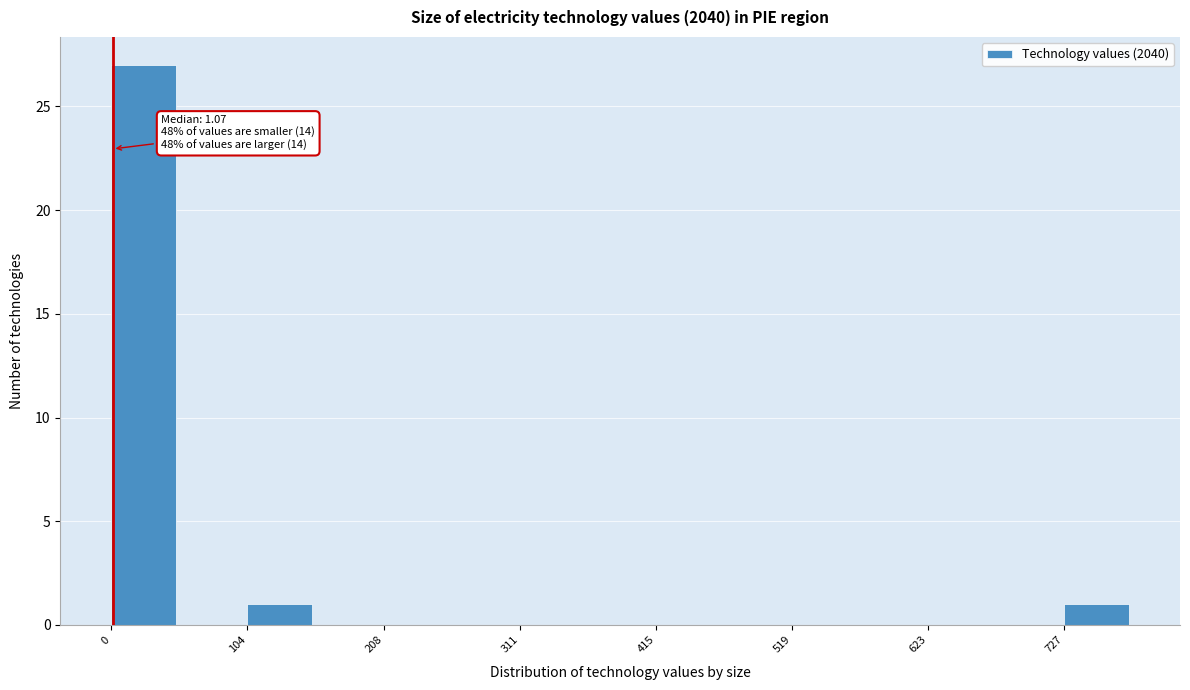

Around what value on the x-axis is the tallest bar? Give the approximate position of its centre, as read against the axis.

20